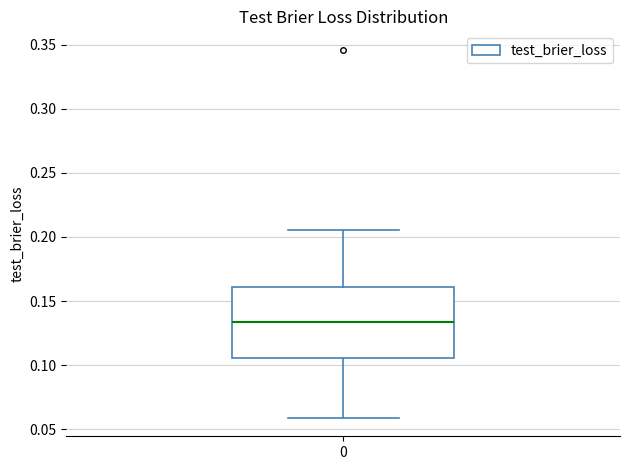

Transcribe this box plot: give where the median line is, the range the box spans, and where the two whiskers end, as read against the y-axis. The values are not printed on the chart, so give them approximately, as read against the axis.

median 0.135, box 0.105 to 0.160, whiskers 0.060 to 0.205